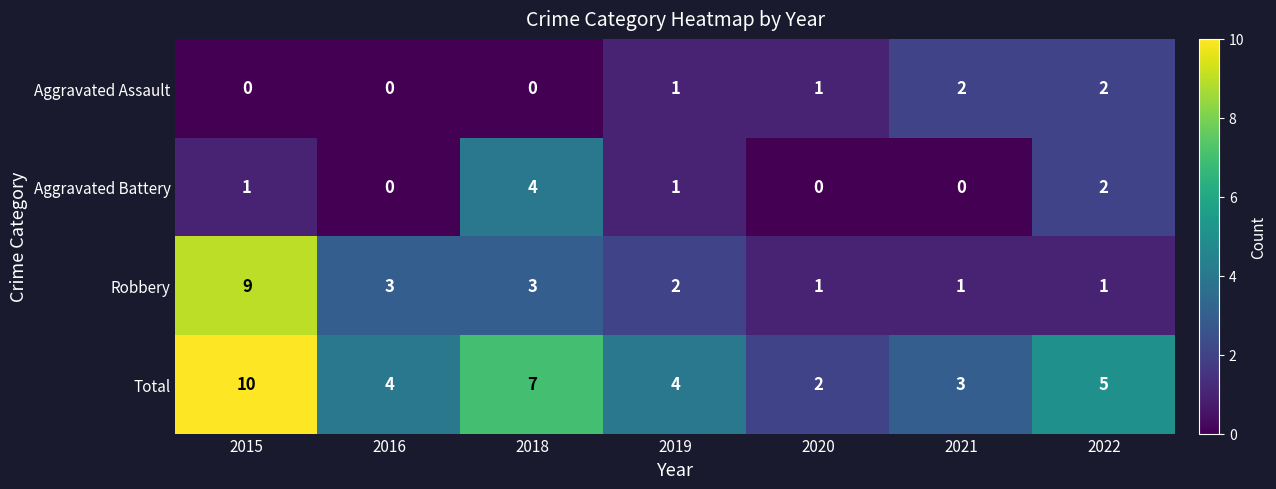

What is the sum of the Robbery values at 2015 and 2016?

12